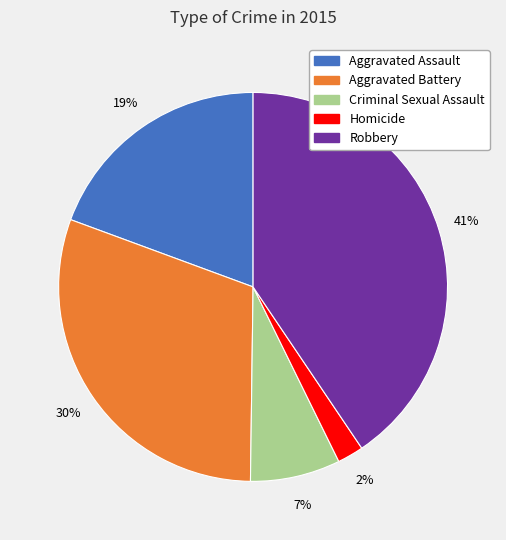

Do Criminal Sexual Assault and Robbery together represent more than half of the pie?

No